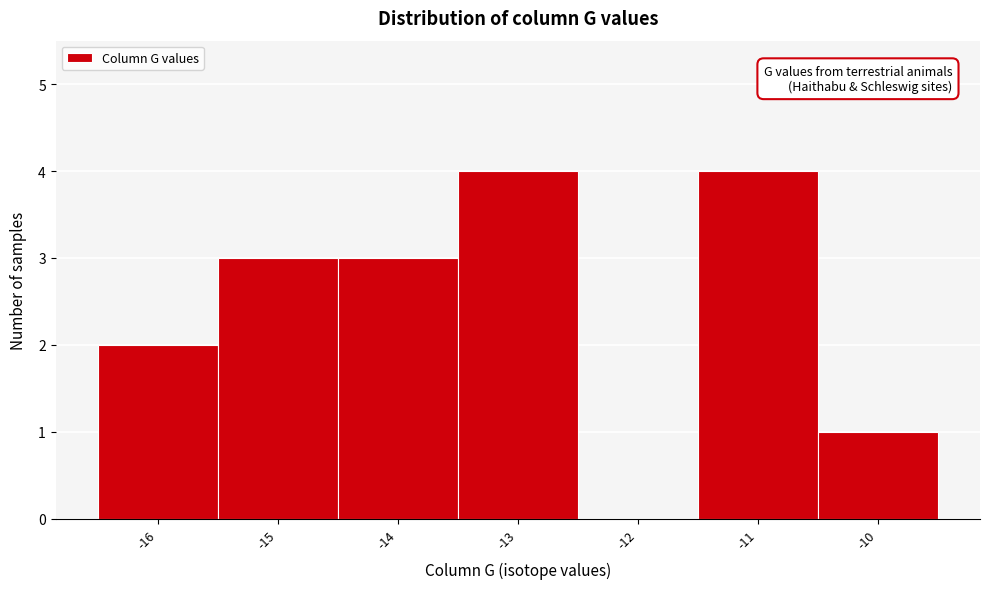

Reading left to right, what are all the values shown in this chart?

-16=2	-15=3	-14=3	-13=4	-12=0	-11=4	-10=1